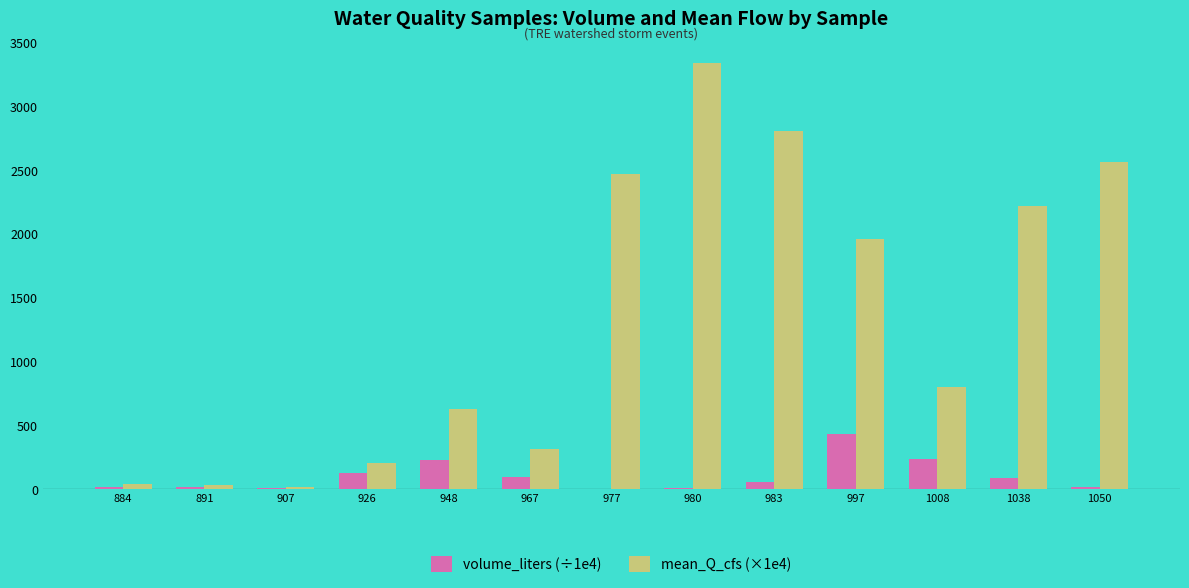

Which series has the largest total across all categories?

mean_Q_cfs (×1e4)